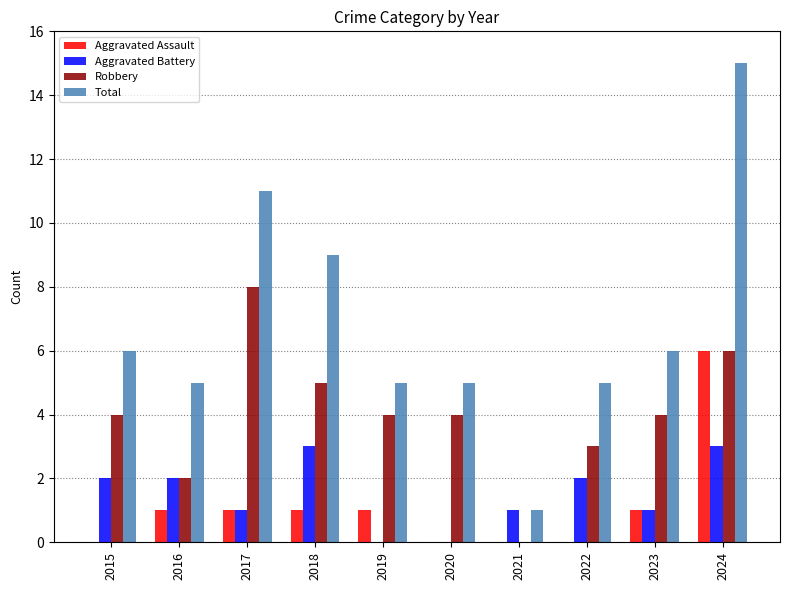

What is the sum of all Aggravated Battery values?

15